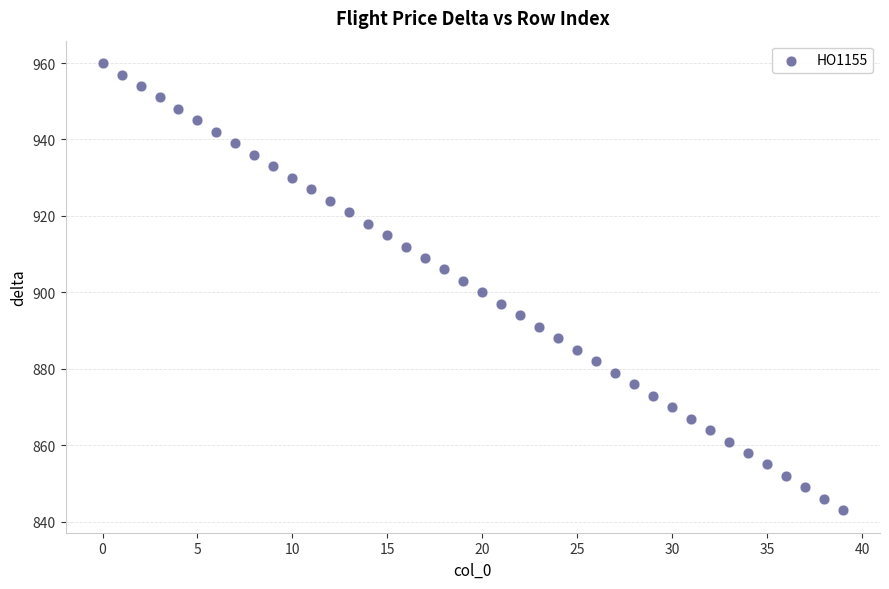

What is the range of Y values (max minus min)?

117